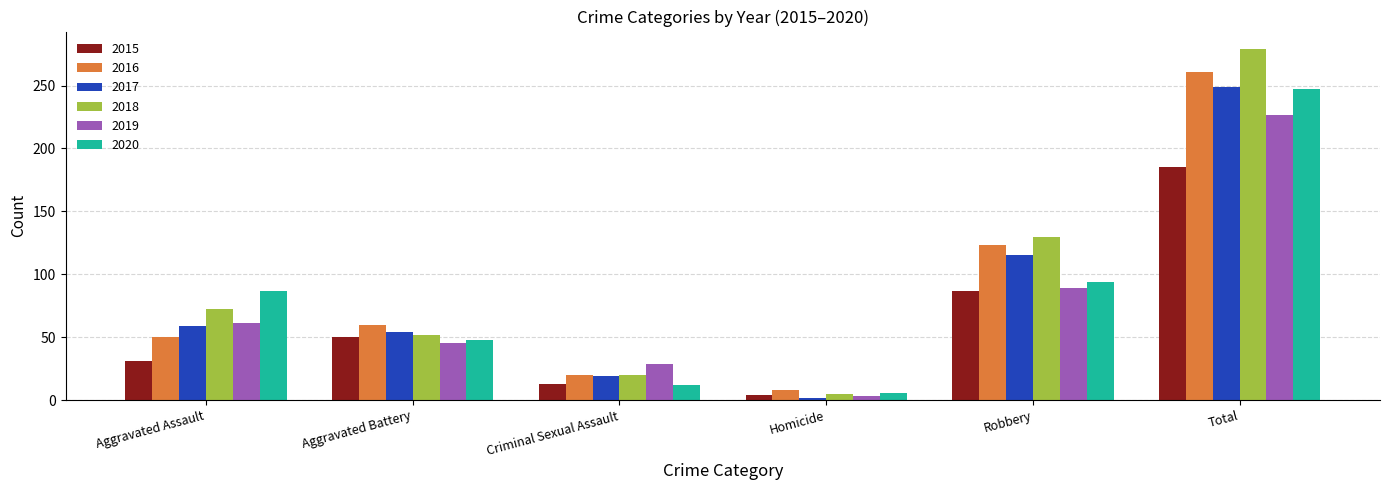

At which category is the sum across all series the highest?

Total